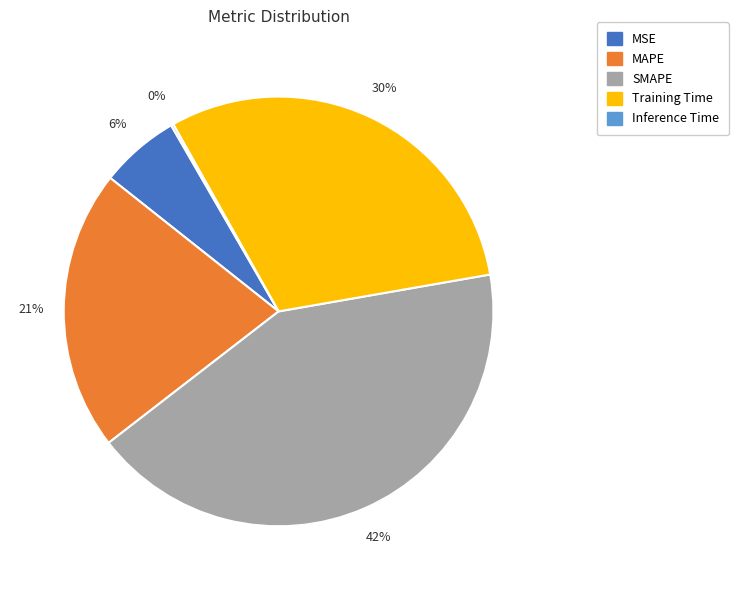

Which category has the biggest portion of the pie?

SMAPE